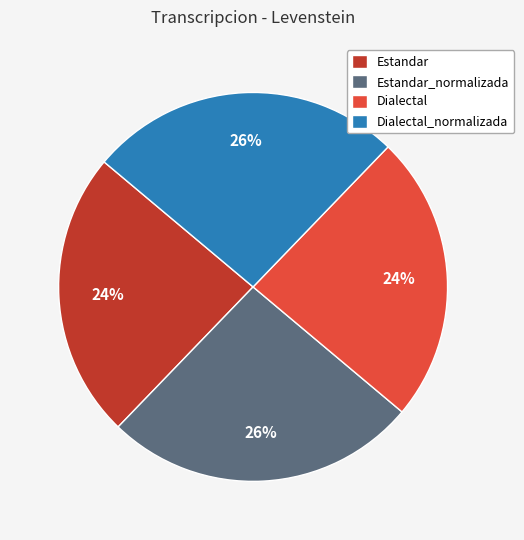

To the nearest percent, what percentage of the pie is Dialectal?

24%